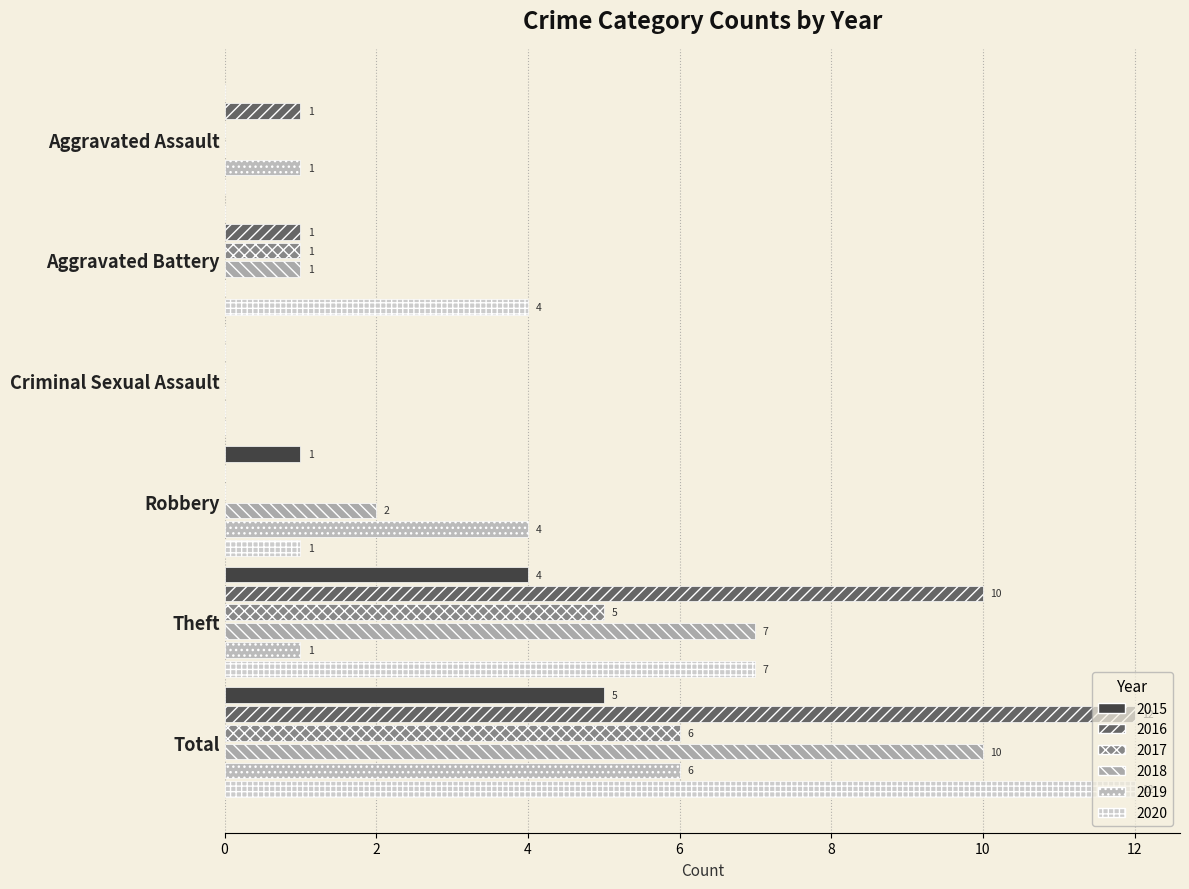

The value of 2017 at Total is 6. True or false?

True